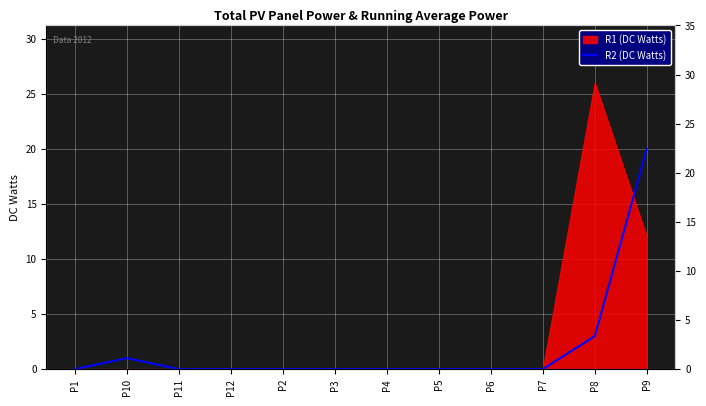

Which has a higher value, P9 or P12?

P9